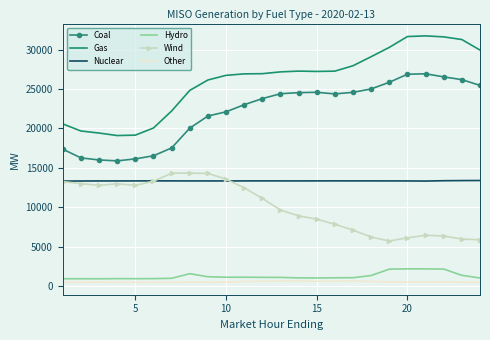

Which series has the largest range (max minus min)?

Gas